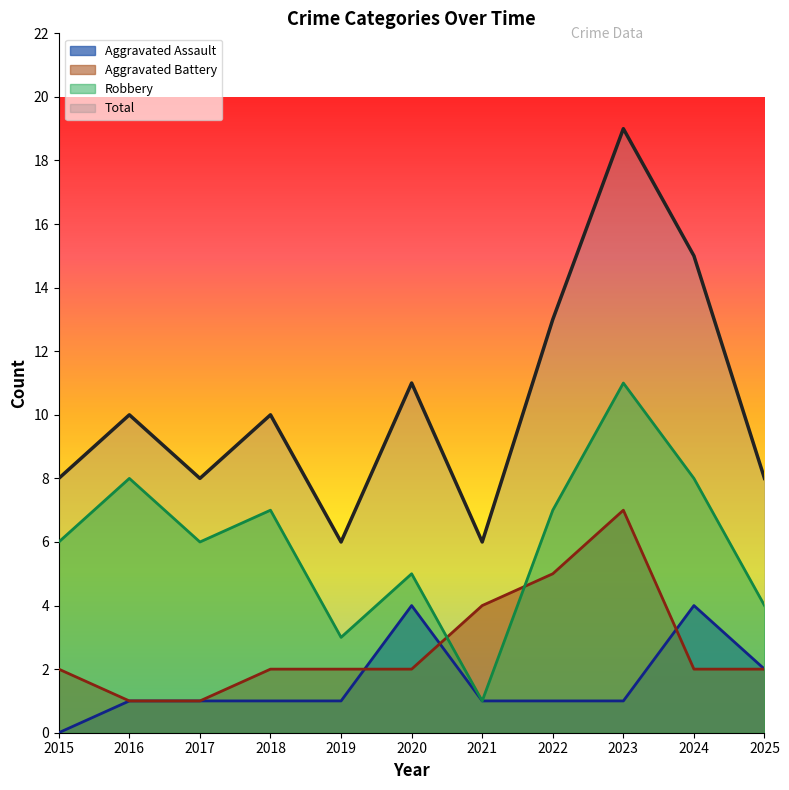

What is the value of the Robbery point at the 8th from the left?

7